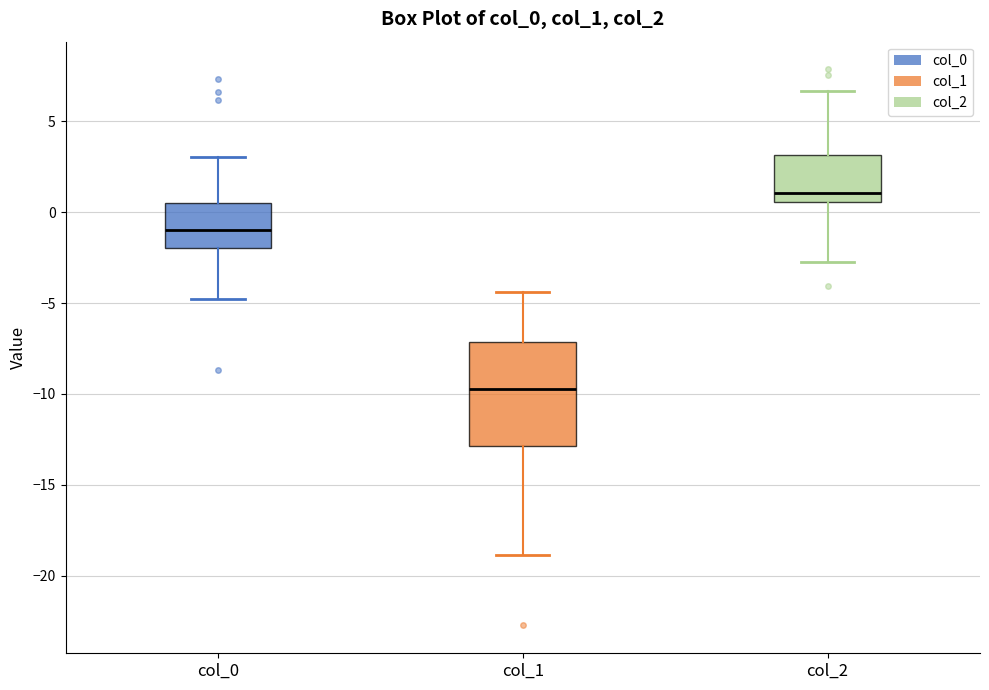

Which box's median line is the highest?

col_2